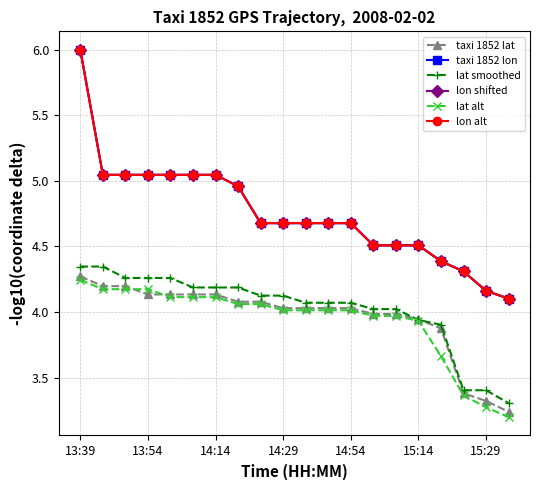

Reading left to right, transcribe all the data shown in this chart.

taxi 1852 lat: 4.3	4.2	4.2	4.1	4.1	4.1	4.1	4.1	4.1	4.0	4.0	4.0	4.0	4.0	4.0	3.9	3.9	3.4	3.3	3.2
taxi 1852 lon: 6.0	5.0	5.0	5.0	5.0	5.0	5.0	5.0	4.7	4.7	4.7	4.7	4.7	4.5	4.5	4.5	4.4	4.3	4.2	4.1
lat smoothed: 4.3	4.3	4.3	4.3	4.3	4.2	4.2	4.2	4.1	4.1	4.1	4.1	4.1	4.0	4.0	3.9	3.9	3.4	3.4	3.3
lon shifted: 6.0	5.0	5.0	5.0	5.0	5.0	5.0	5.0	4.7	4.7	4.7	4.7	4.7	4.5	4.5	4.5	4.4	4.3	4.2	4.1
lat alt: 4.2	4.2	4.2	4.2	4.1	4.1	4.1	4.1	4.1	4.0	4.0	4.0	4.0	4.0	4.0	3.9	3.7	3.4	3.3	3.2
lon alt: 6.0	5.0	5.0	5.0	5.0	5.0	5.0	5.0	4.7	4.7	4.7	4.7	4.7	4.5	4.5	4.5	4.4	4.3	4.2	4.1